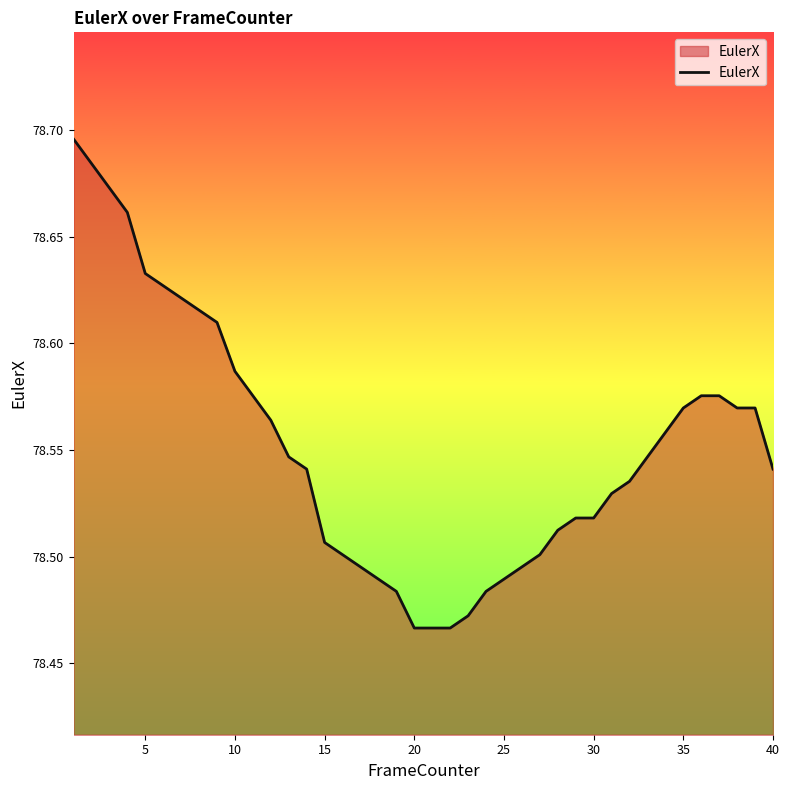

What is the greatest value displayed?

78.7